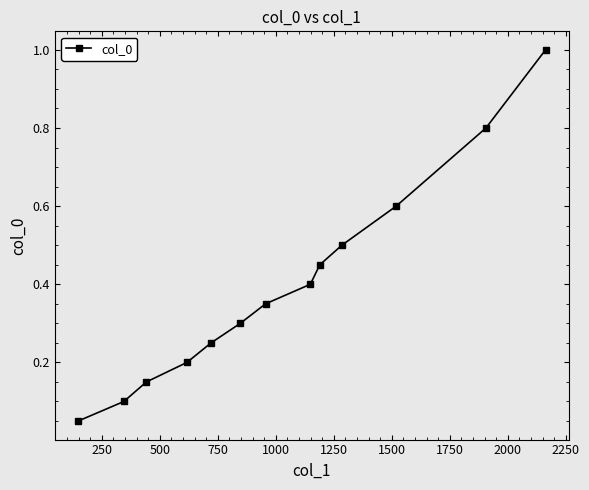

What is the average value?

0.4